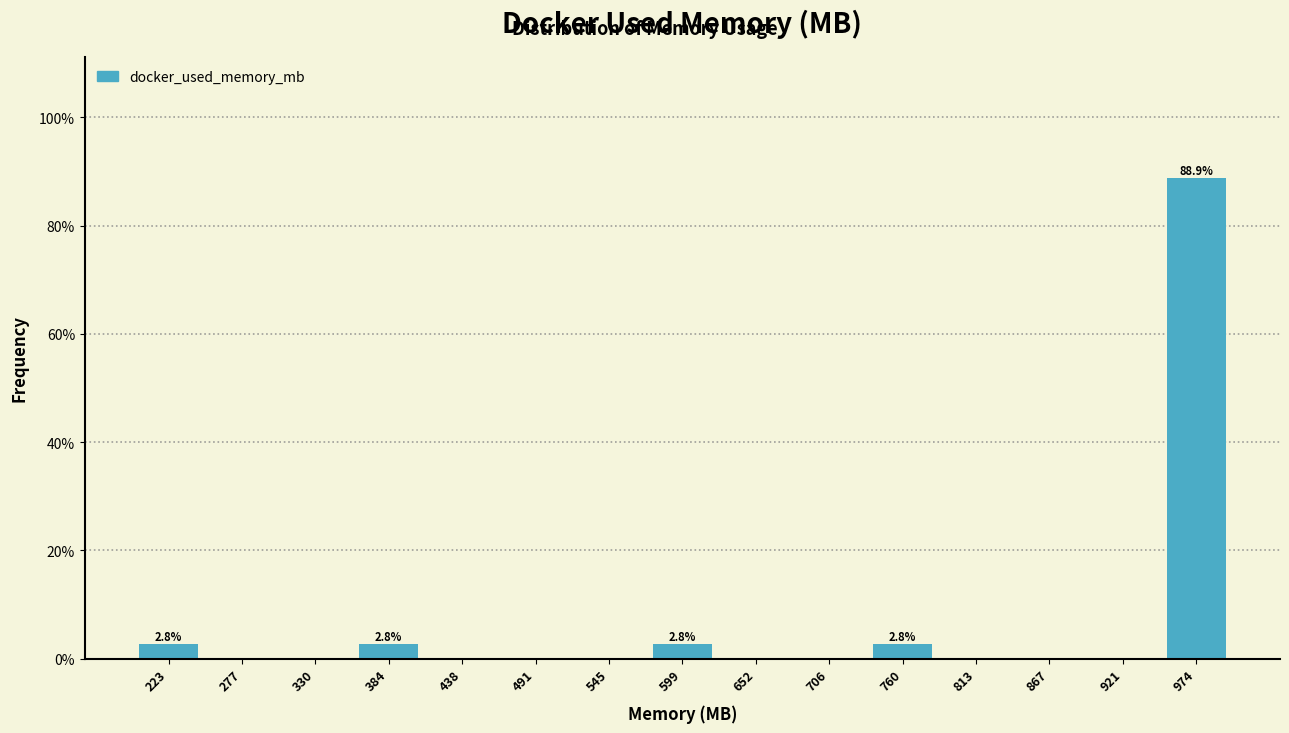

Over which range of the x-axis is the bar tallest?

950 to 1000